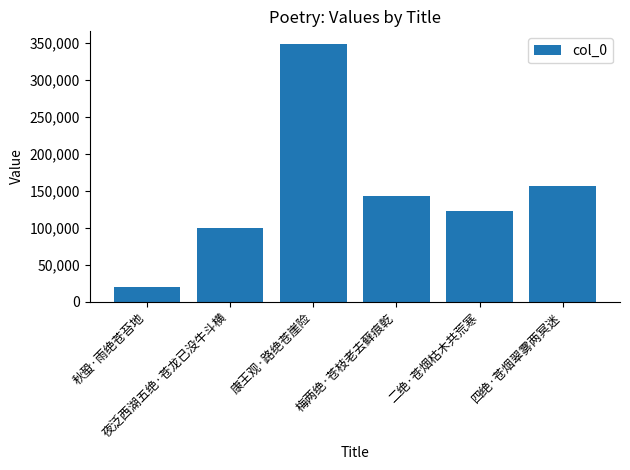

What is the sum of the values at 夜泛西湖五绝·苍龙已没牛斗横 and 康王观·路绝苍崖险?

447390